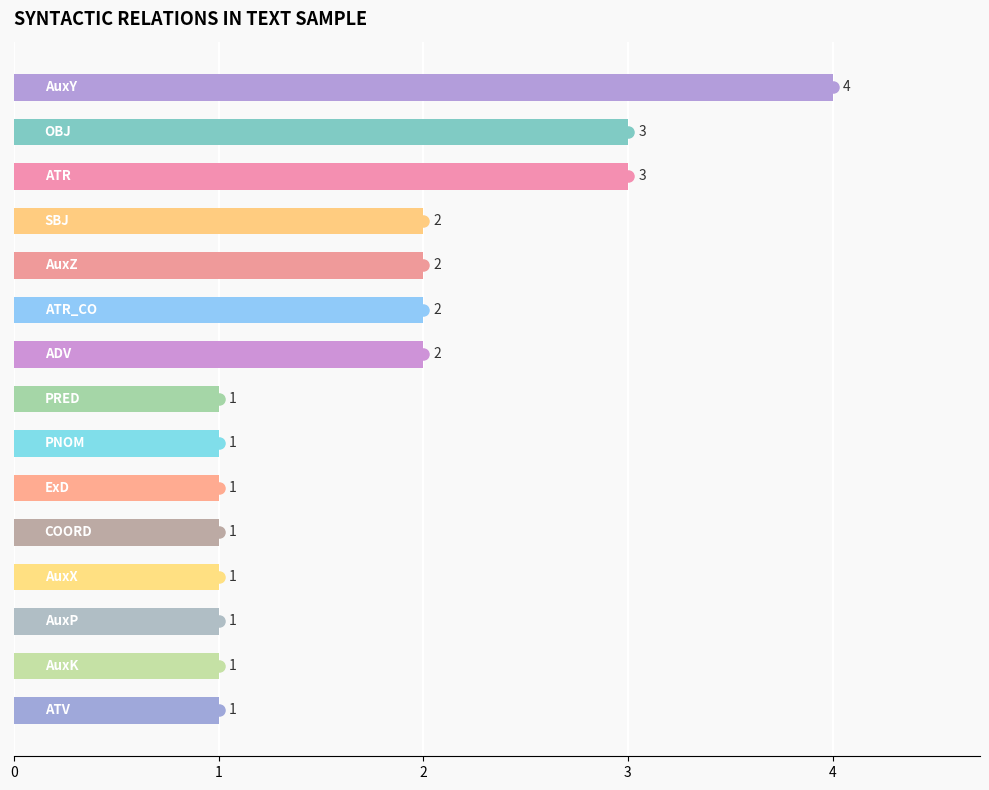

What is the difference between the maximum and minimum values?

3